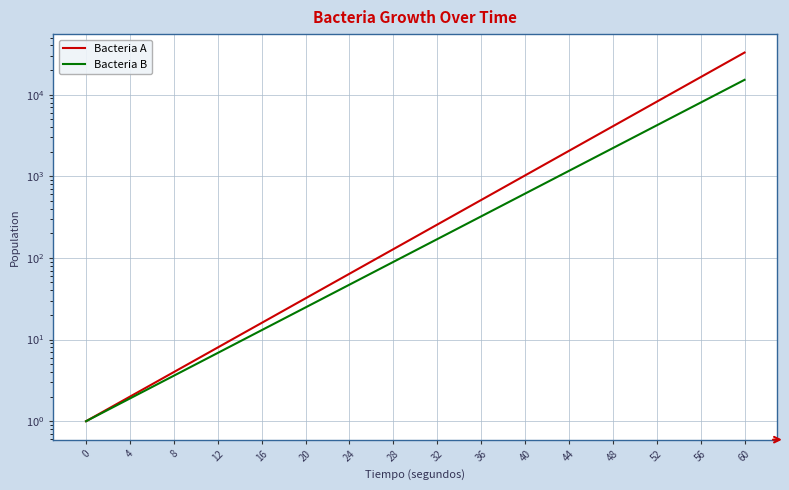

True or false: Bacteria B and Bacteria A cross at least once.

False